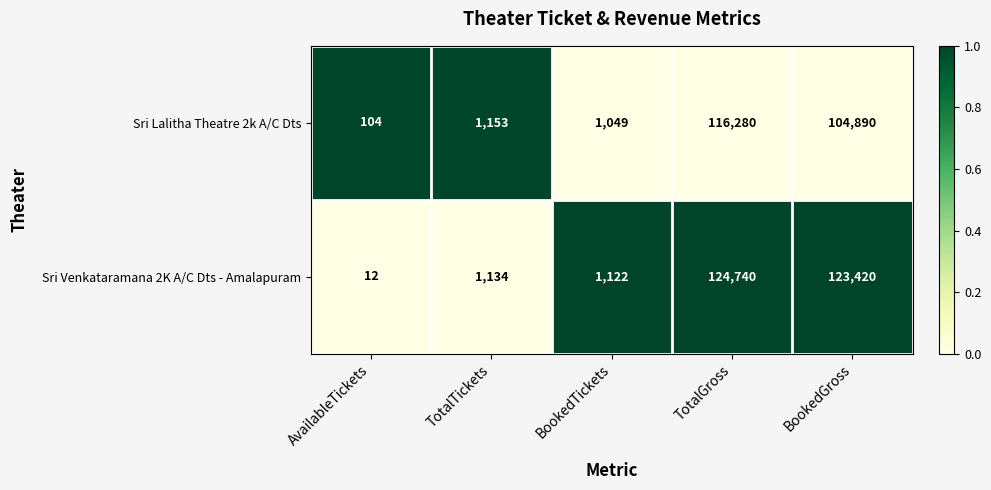

Reading left to right, what are all the values shown in this chart?

Sri Lalitha Theatre 2k A/C Dts: 104	1153	1049	116280	104890
Sri Venkataramana 2K A/C Dts - Amalapuram: 12	1134	1122	124740	123420